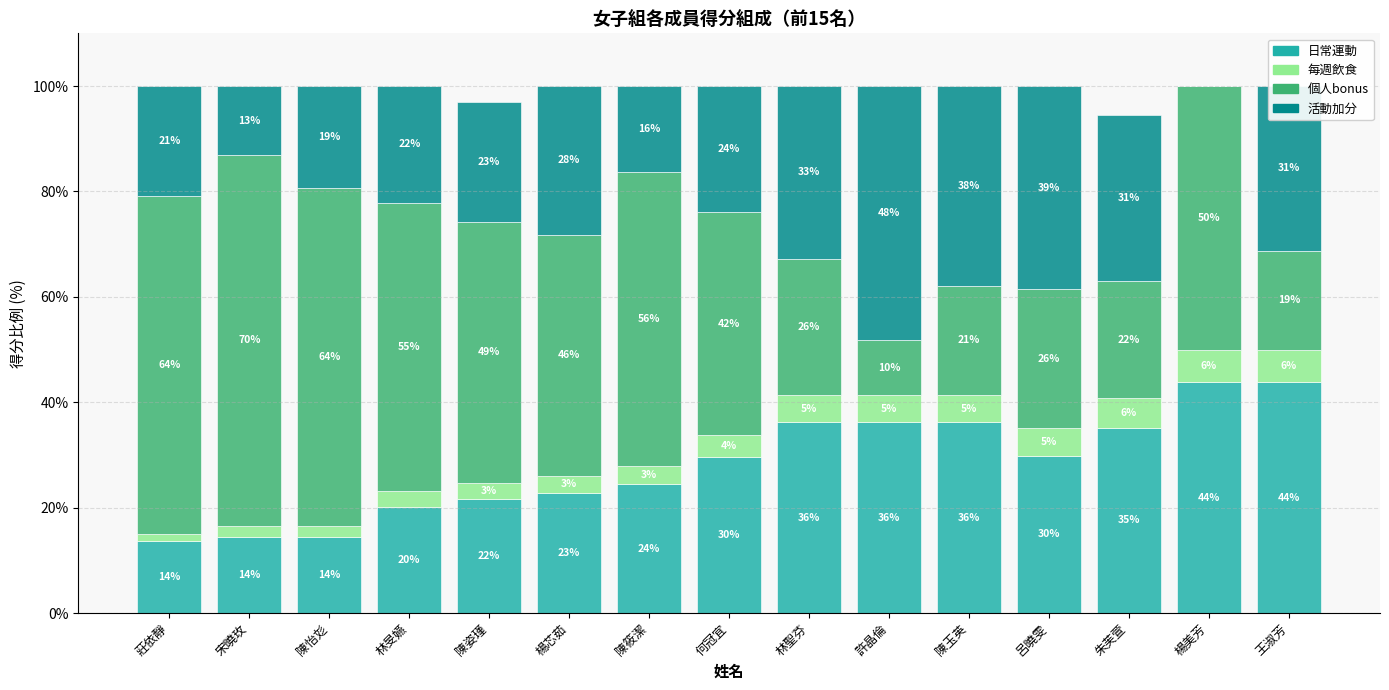

At which category is the sum across all series the highest?

林旻嬿